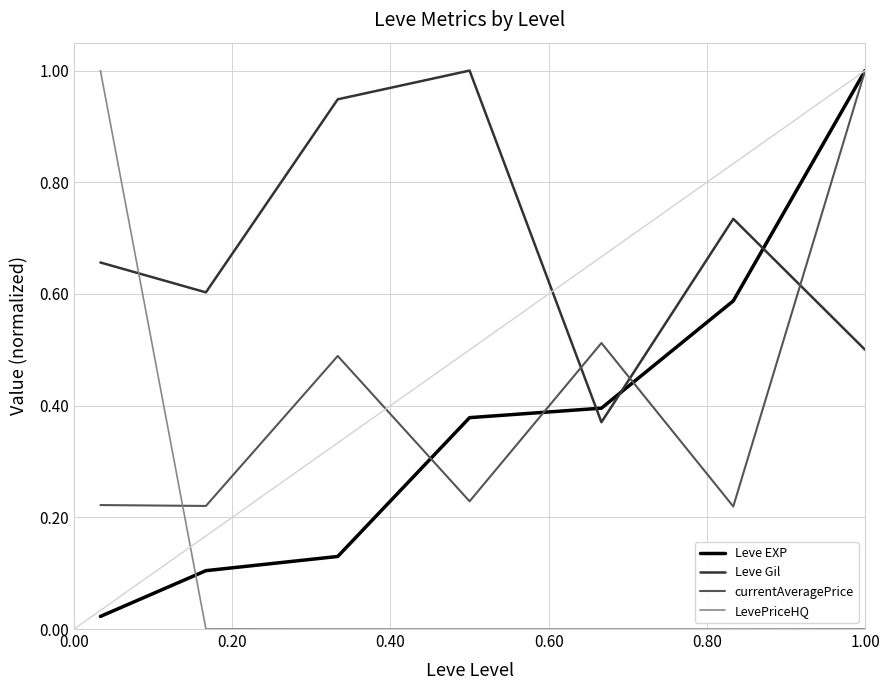

True or false: currentAveragePrice and Leve Gil intersect in this chart.

True